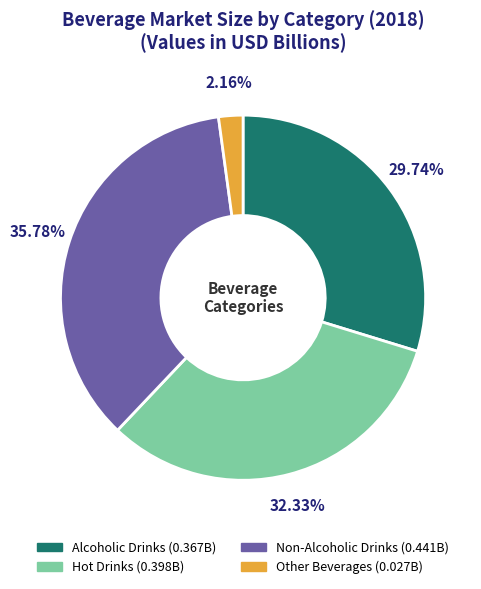

To the nearest percent, what portion does Hot Drinks represent?

32%